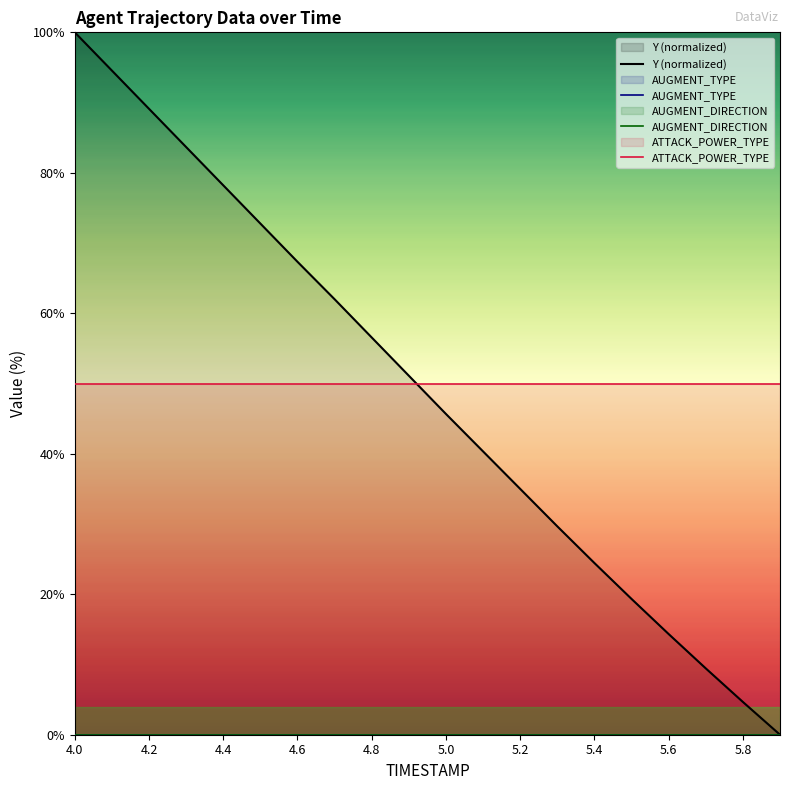

How many distinct data groups are displayed?

4